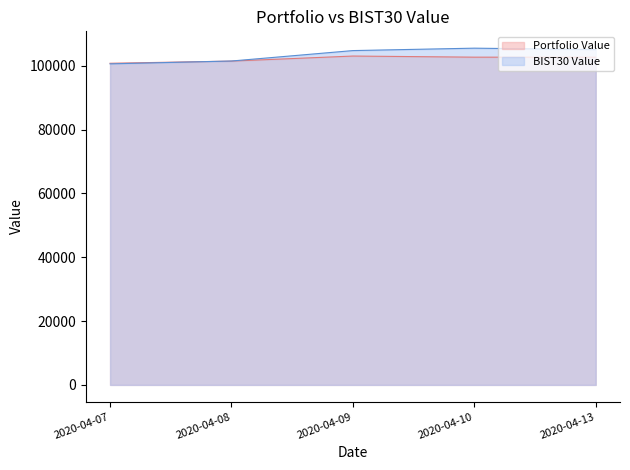

Where does the Portfolio Value series first go above 102675?

2020-04-09